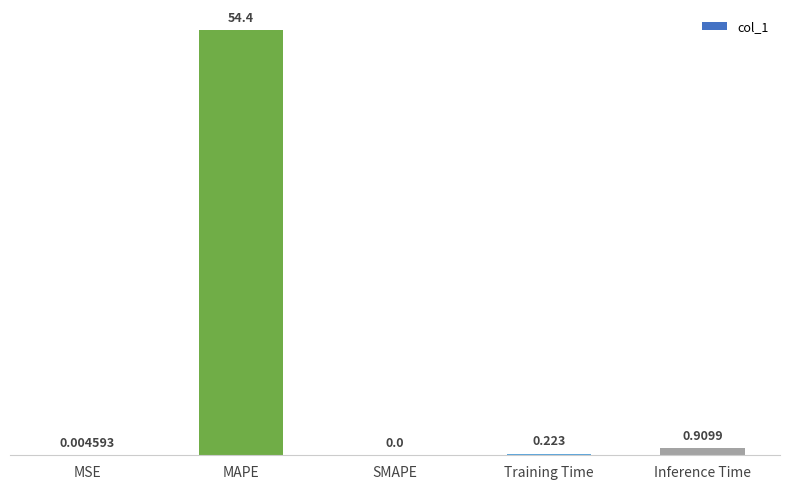

Count the number of values greater than 0.

4